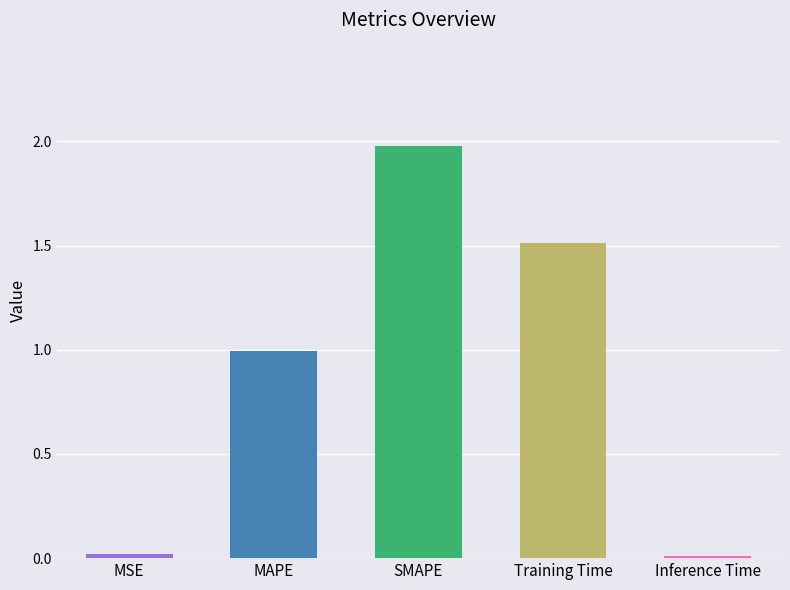

At which category does the chart reach its peak across all series?

SMAPE